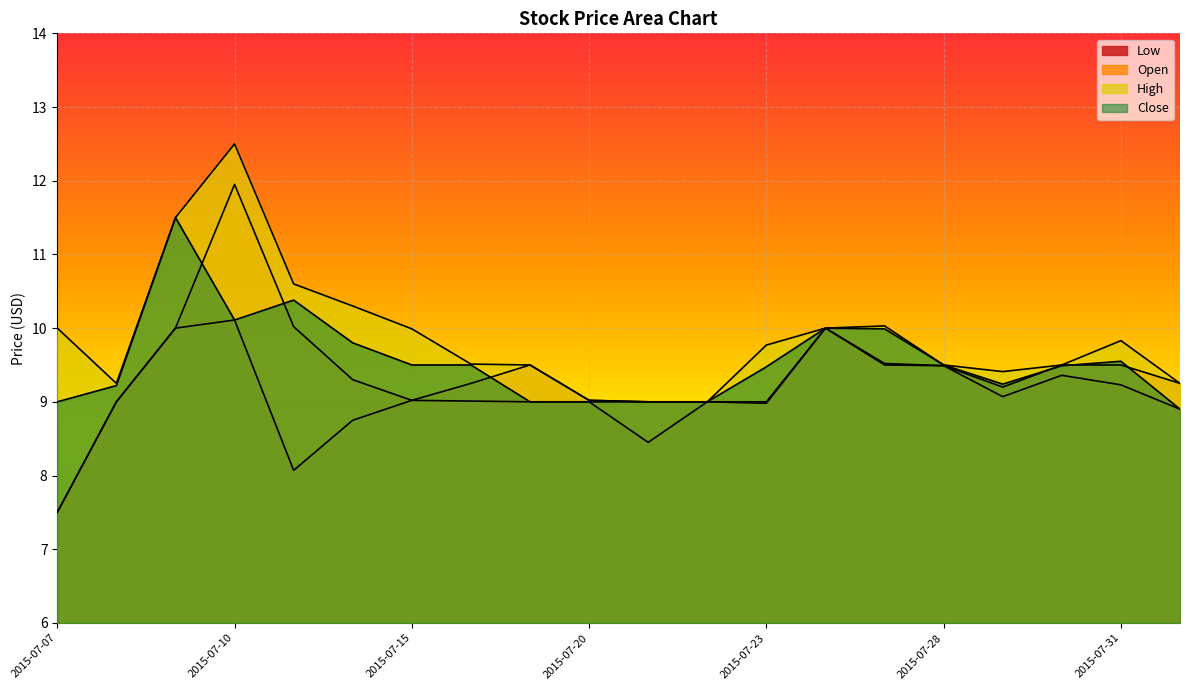

What are all the series names shown in the legend?

Low, Open, High, Close